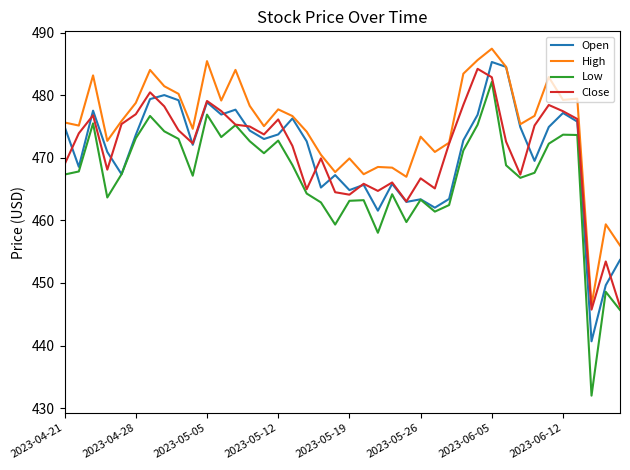

True or false: Low and High cross at least once.

False